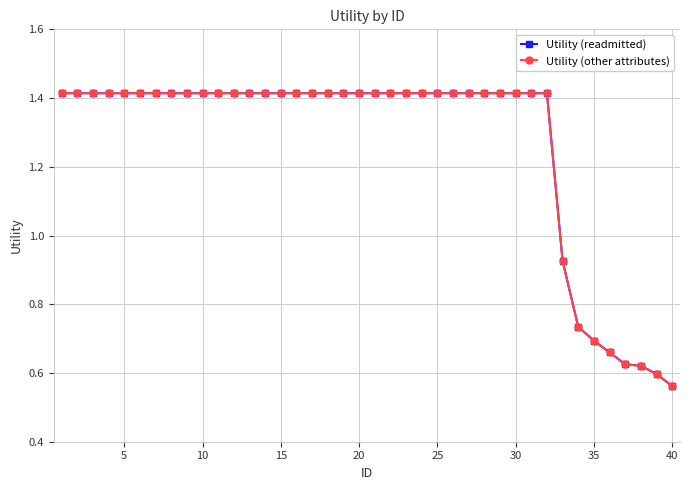

What is the highest value of the Utility (other attributes) series?

1.4